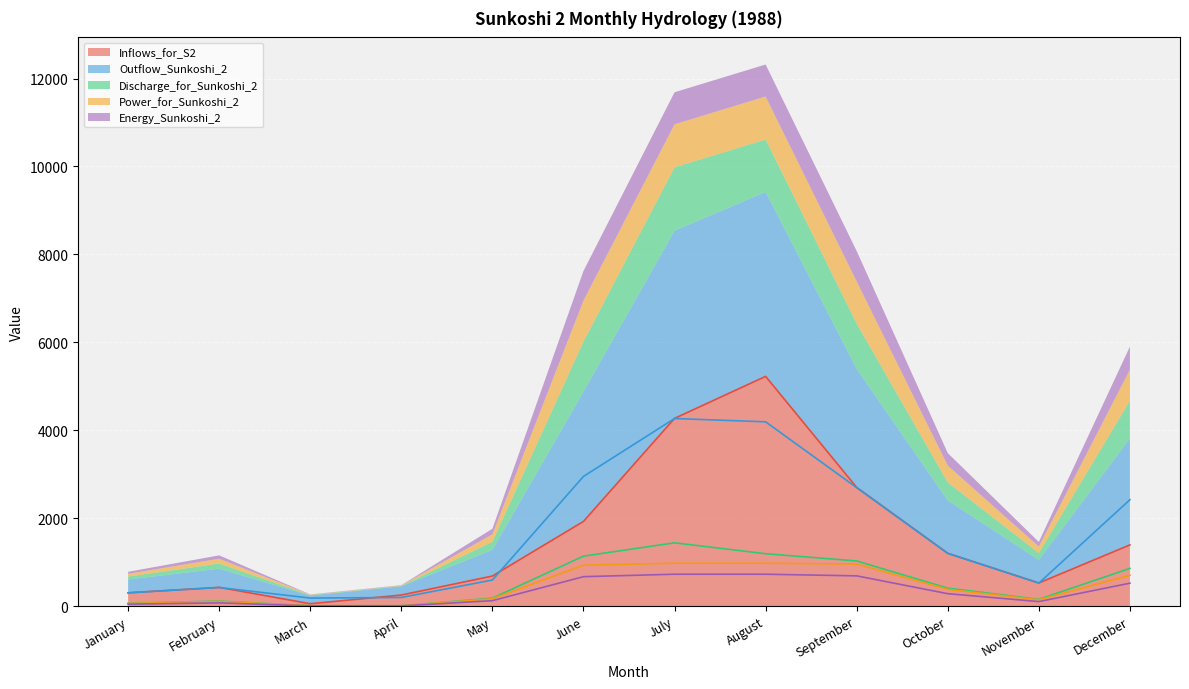

Reading left to right, extract all data points from this chart.

Inflows_for_S2: 305.2	428.4	56.8	254.3	686.3	1928.3	4271.9	5226.8	2701.5	1204.3	528.2	1394.2
Outflow_Sunkoshi_2: 303.2	425.5	185.0	199.0	595.4	2951.9	4268.5	4193.5	2696.5	1199.8	525.1	2421.9
Discharge_for_Sunkoshi_2: 66.5	117.2	10.0	10.0	183.7	1138.8	1441.8	1193.8	1029.3	411.0	157.0	859.5
Power_for_Sunkoshi_2: 61.9	109.1	9.2	9.1	169.6	933.0	978.0	978.0	958.7	382.8	146.2	704.2
Energy_Sunkoshi_2: 46.1	76.0	6.8	6.5	126.2	671.7	727.6	727.6	690.2	284.8	105.3	523.9